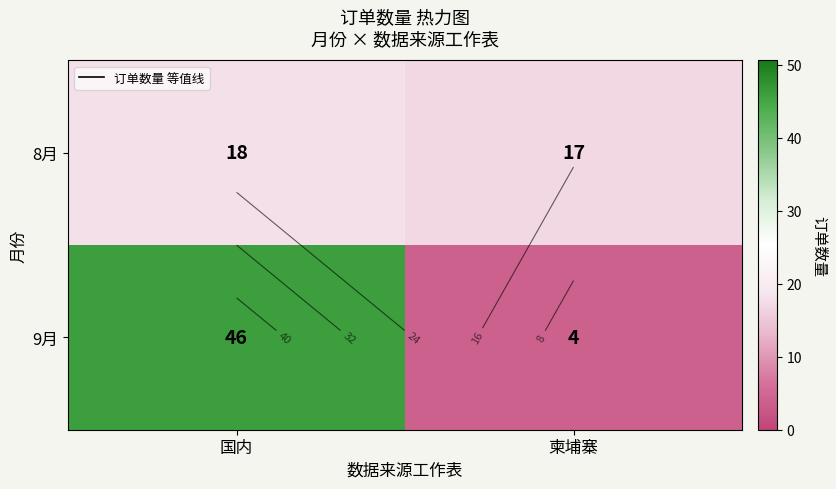

What is the minimum value for 9月?

4